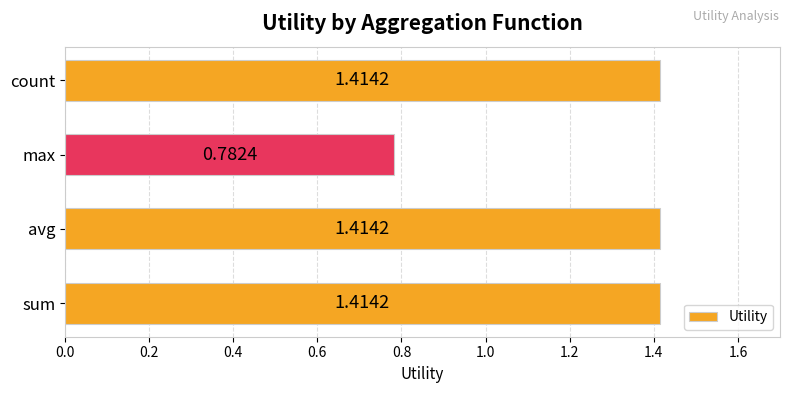

What is the sum of all values?

5.0